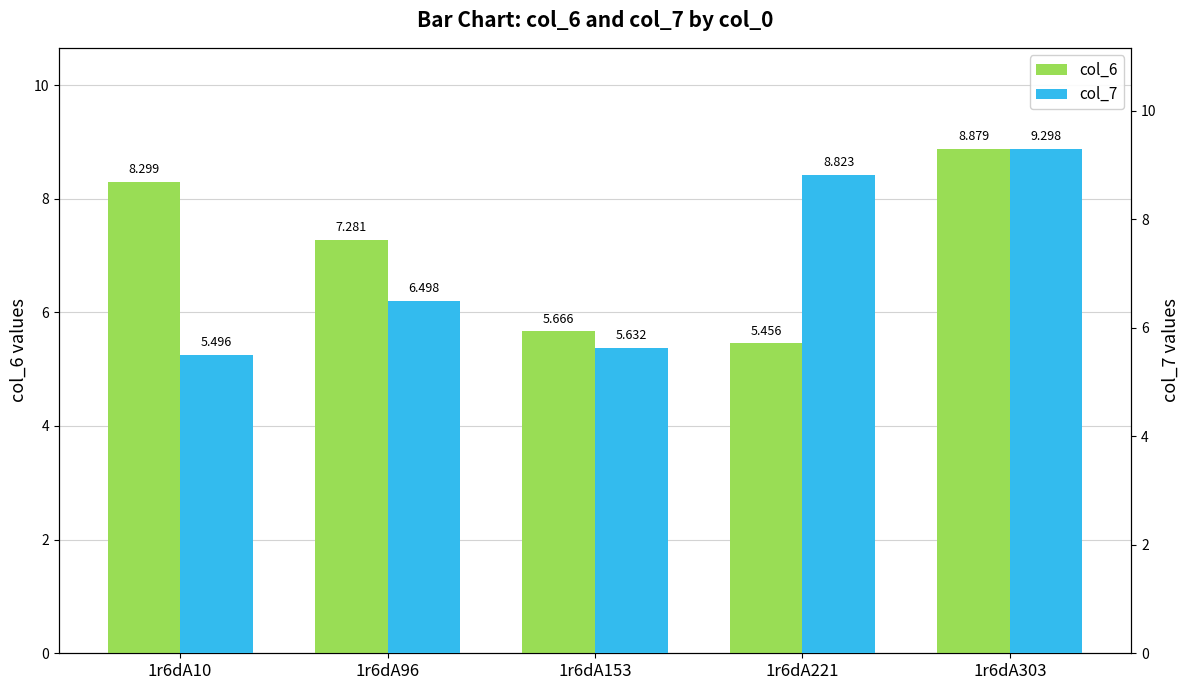

What value does the col_6 series have at 1r6dA153?

5.7